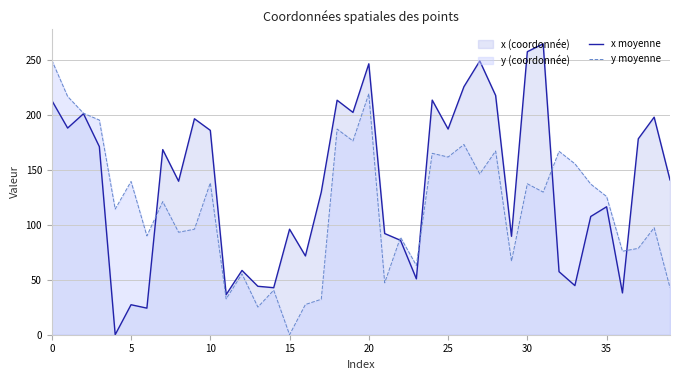

Between 17 and 26, which is larger?

26